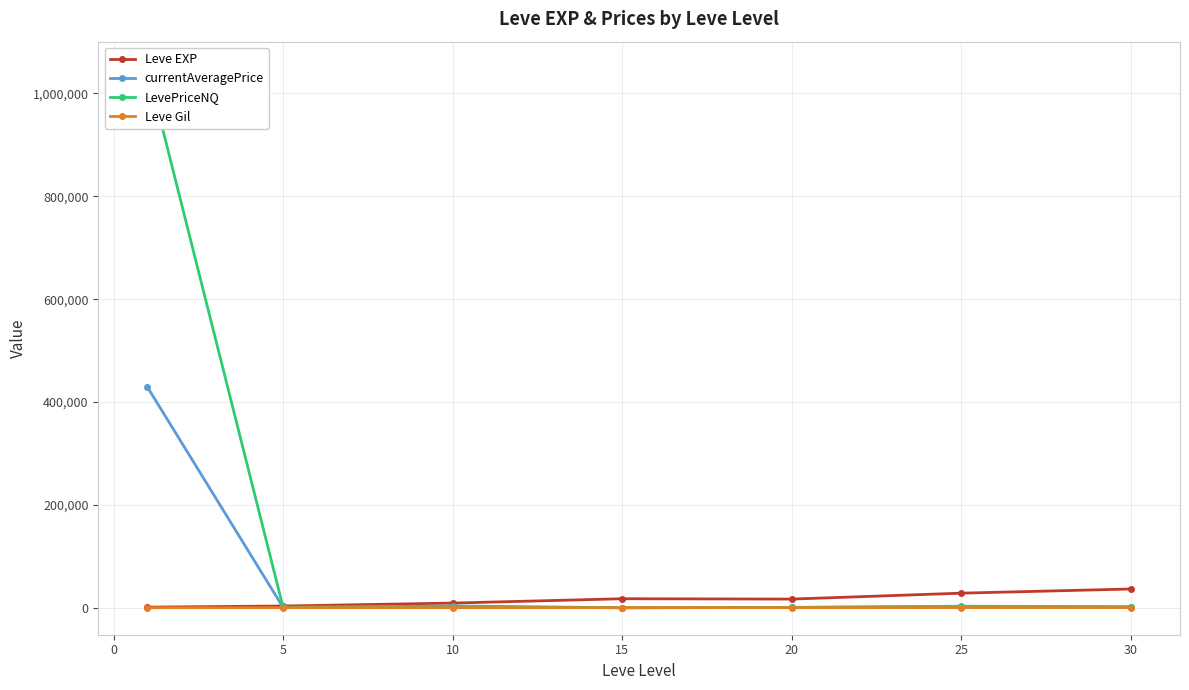

At how many categories does at least one series exceed 697274?

1